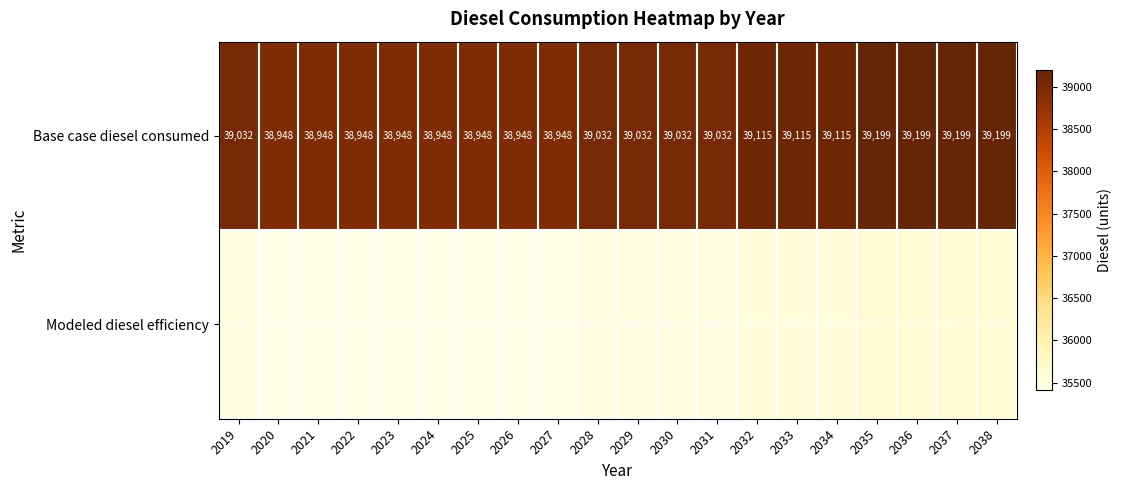

What is the maximum value shown in the chart?

39199